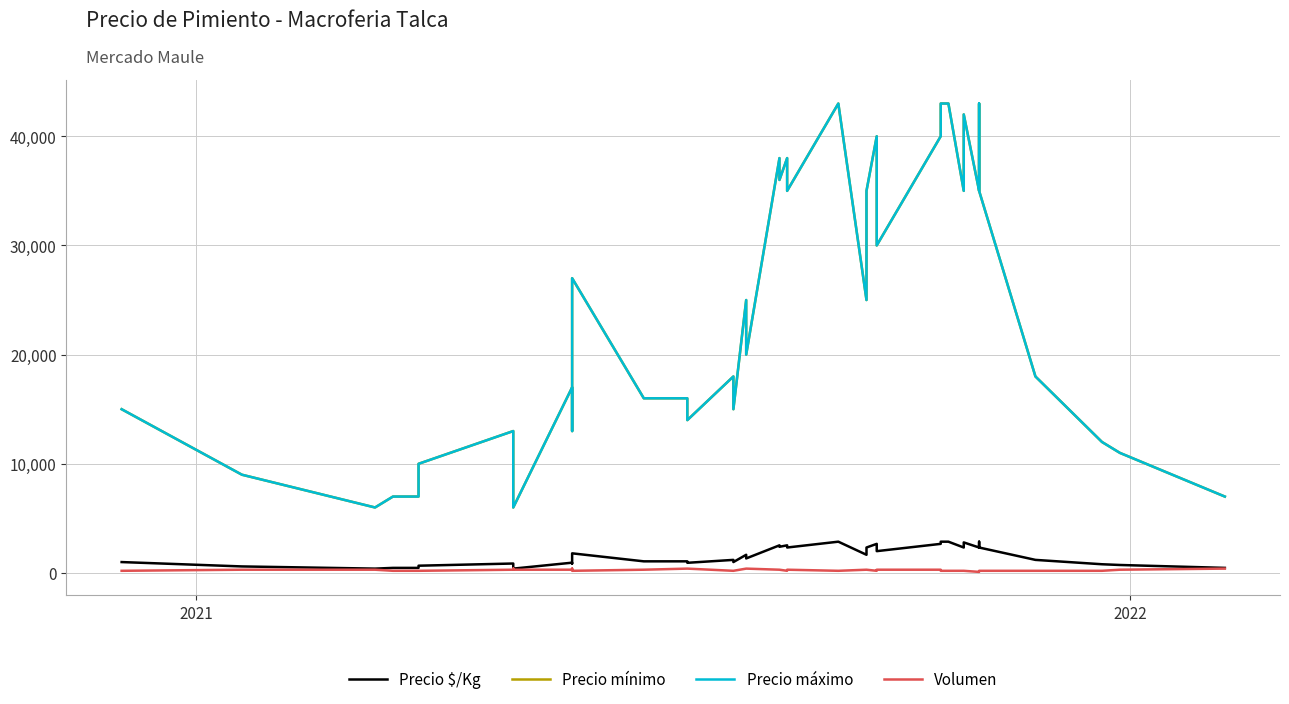

Rank the series by their maximum value, from highest to lowest.

Precio mínimo, Precio máximo, Precio $/Kg, Volumen